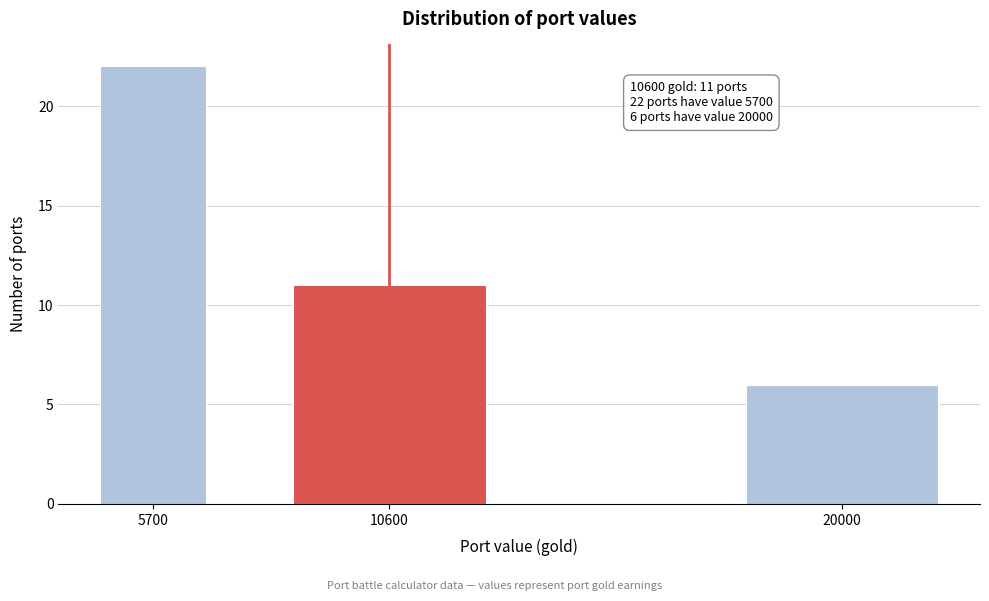

Reading right to left, what are all the values shown in this chart?

20000=6	10600=11	5700=22